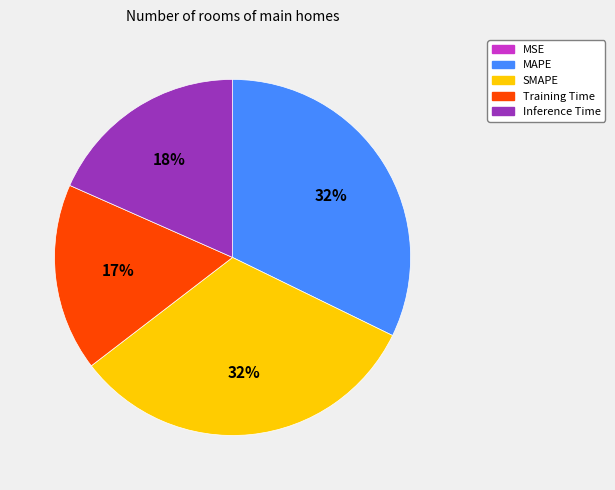

Is it true that SMAPE is 32% of the pie?

True